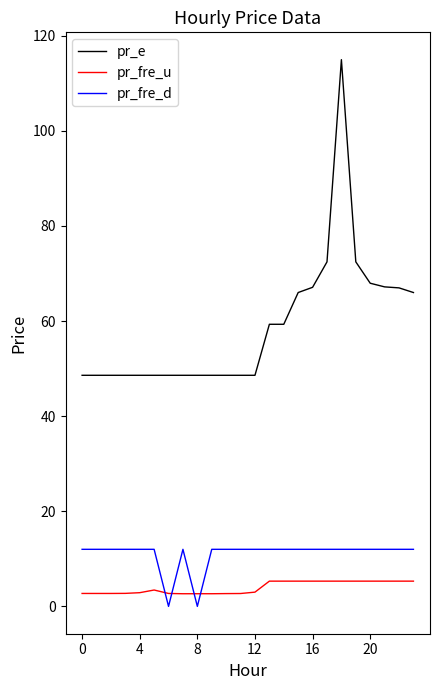

What is the average value of the pr_fre_d series?

11.0